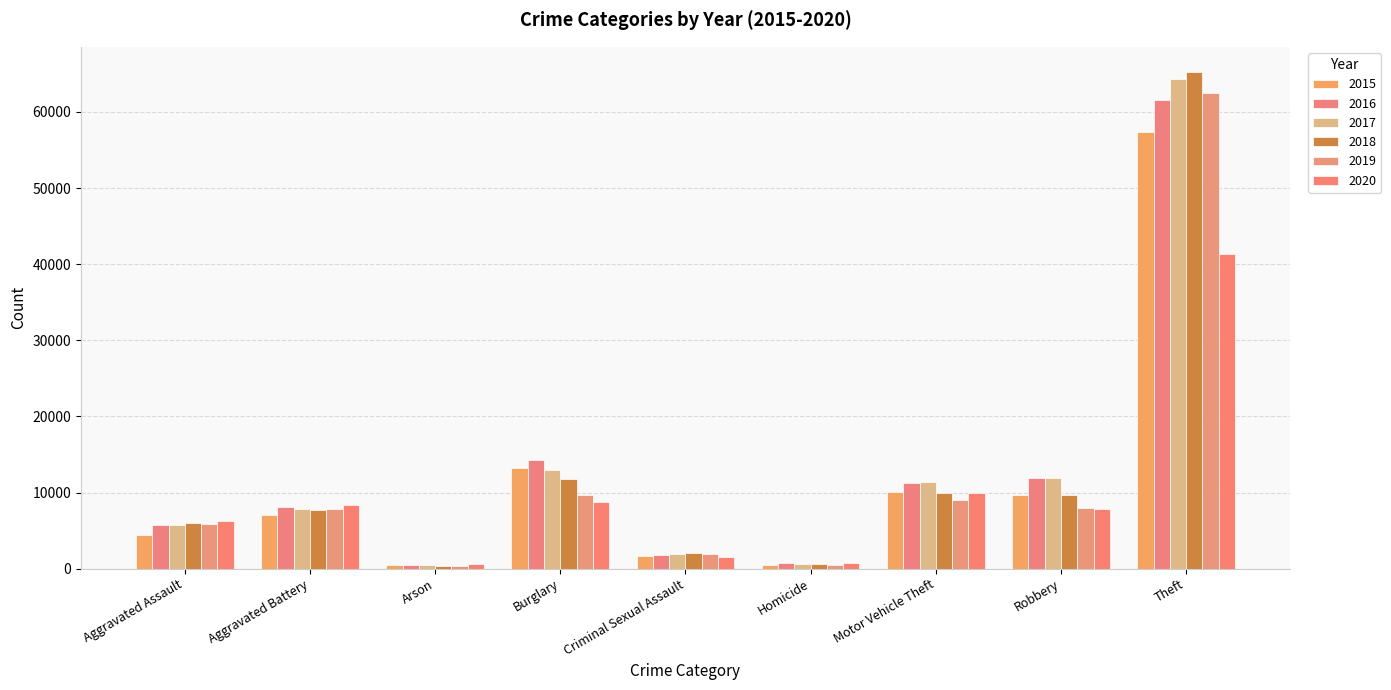

Reading right to left, list all the values displayed in this chart.

2015: Theft=57352	Robbery=9638	Motor Vehicle Theft=10068	Homicide=496	Criminal Sexual Assault=1705	Burglary=13184	Arson=448	Aggravated Battery=7019	Aggravated Assault=4480
2016: Theft=61623	Robbery=11960	Motor Vehicle Theft=11285	Homicide=786	Criminal Sexual Assault=1855	Burglary=14289	Arson=515	Aggravated Battery=8085	Aggravated Assault=5713
2017: Theft=64386	Robbery=11880	Motor Vehicle Theft=11380	Homicide=672	Criminal Sexual Assault=1979	Burglary=13001	Arson=444	Aggravated Battery=7845	Aggravated Assault=5793
2018: Theft=65290	Robbery=9681	Motor Vehicle Theft=9985	Homicide=588	Criminal Sexual Assault=2042	Burglary=11747	Arson=373	Aggravated Battery=7735	Aggravated Assault=6002
2019: Theft=62496	Robbery=7995	Motor Vehicle Theft=8978	Homicide=499	Criminal Sexual Assault=1921	Burglary=9638	Arson=376	Aggravated Battery=7858	Aggravated Assault=5841
2020: Theft=41343	Robbery=7855	Motor Vehicle Theft=9959	Homicide=787	Criminal Sexual Assault=1494	Burglary=8758	Arson=588	Aggravated Battery=8321	Aggravated Assault=6265